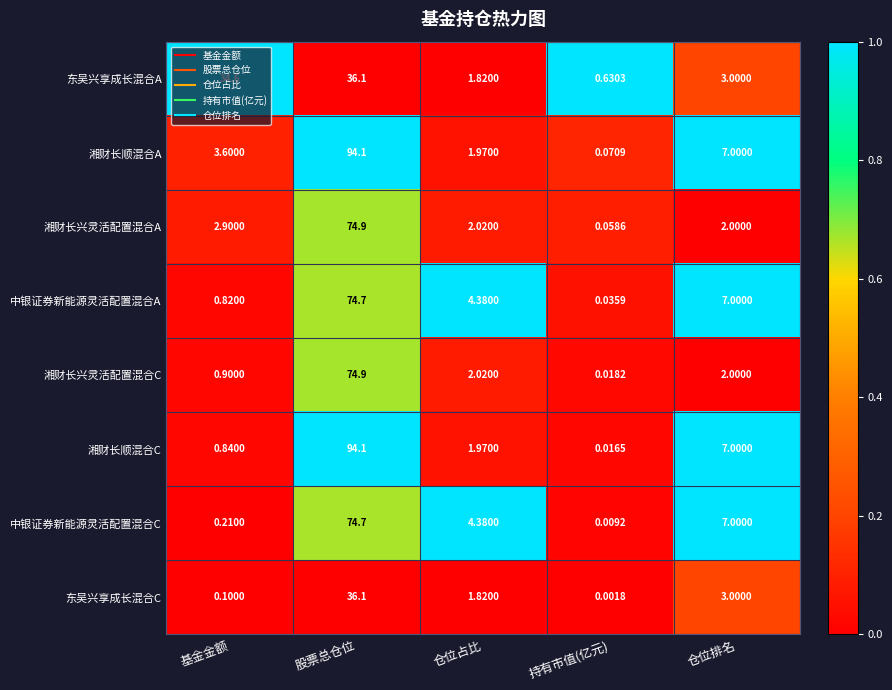

At which category is the sum across all series the highest?

股票总仓位